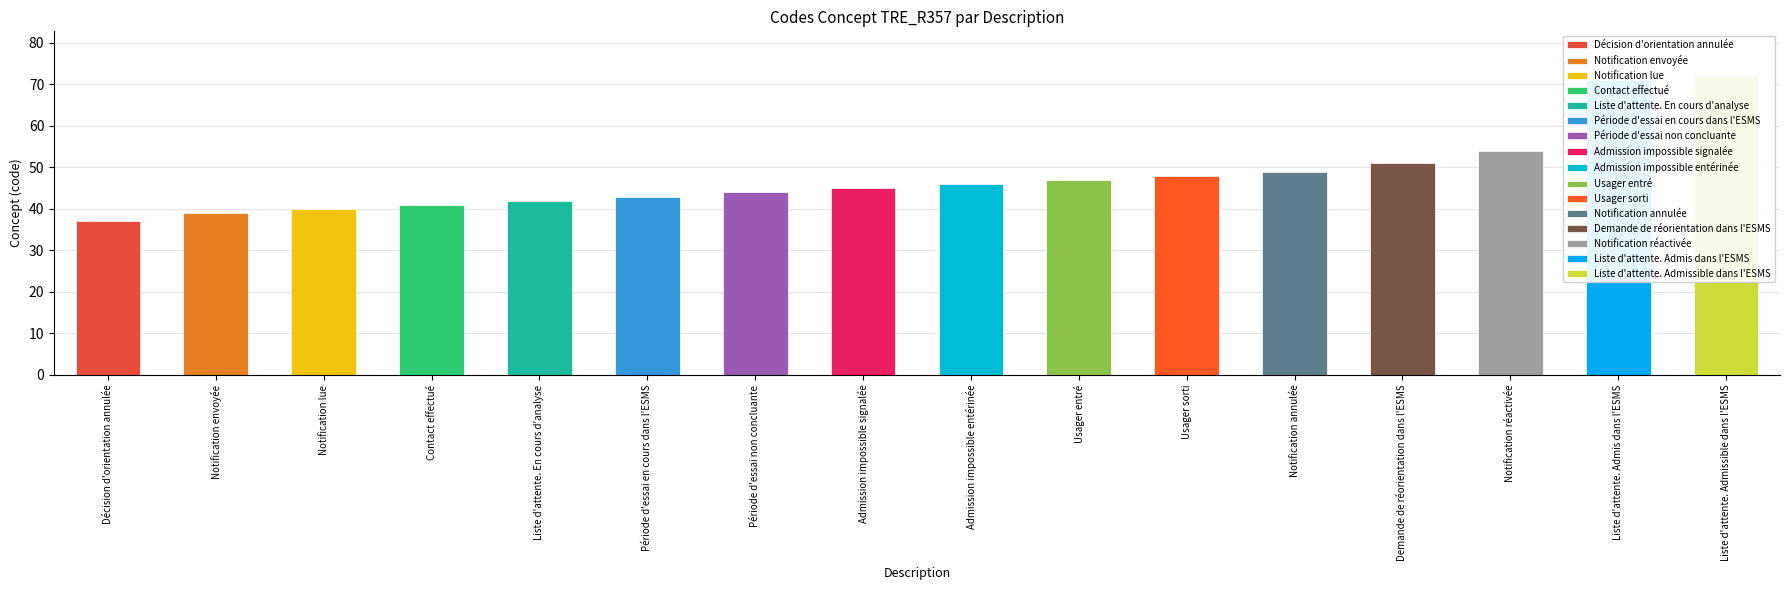

What is the label of the 14th bar from the right?

Notification lue